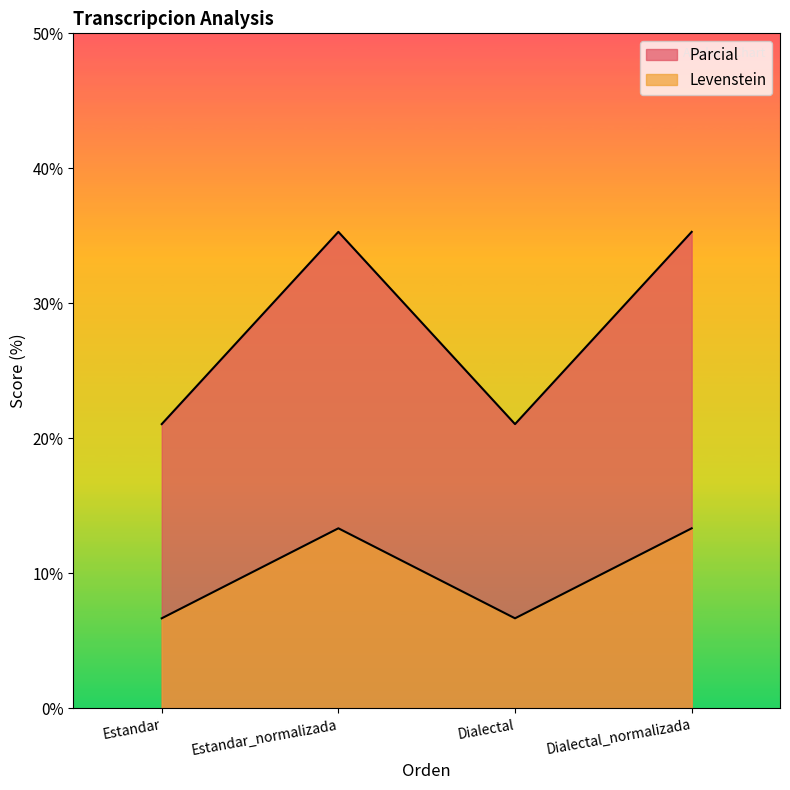

What is the maximum value shown in the chart?

35.3